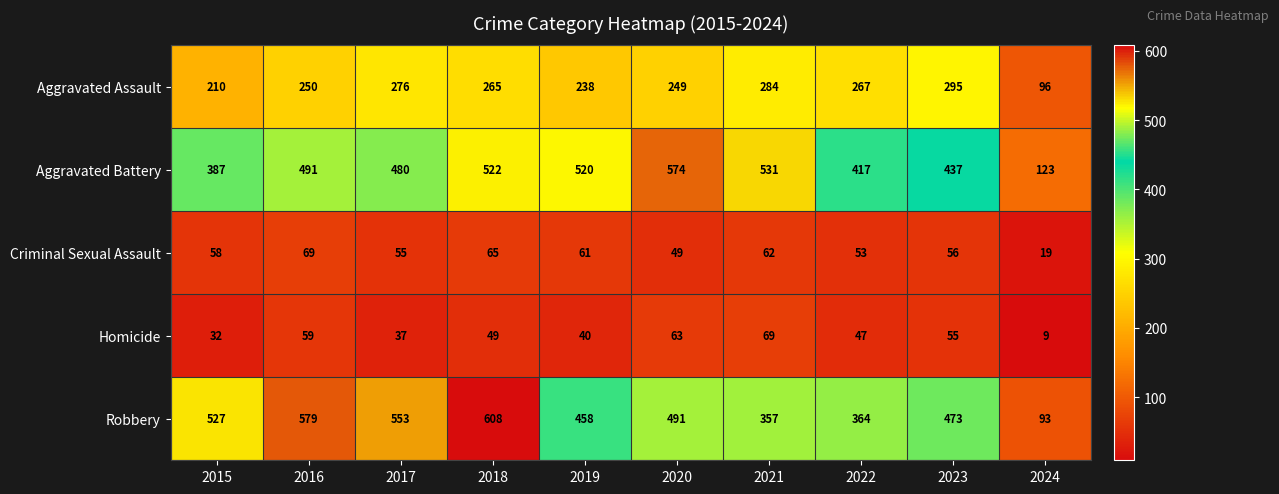

At which label is Aggravated Assault closest to 195?

2015